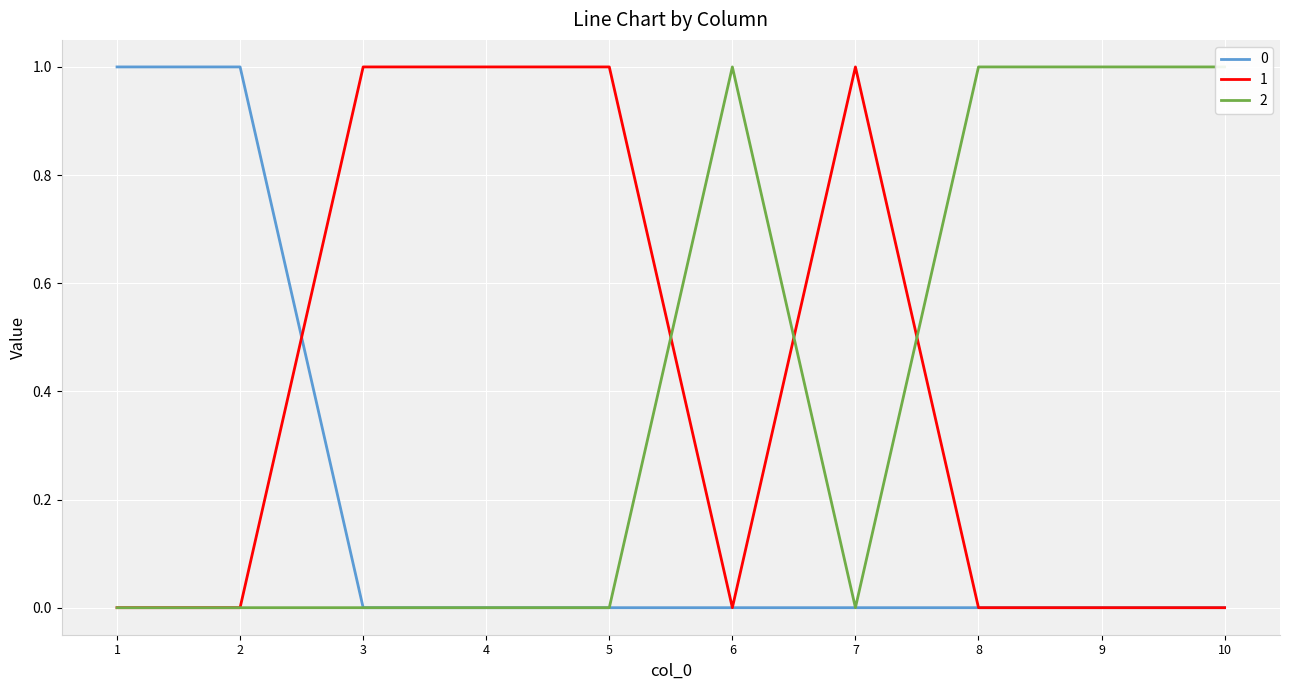

Reading left to right, extract all data points from this chart.

0: 1=1	2=1	3=0	4=0	5=0	6=0	7=0	8=0	9=0	10=0
1: 1=0	2=0	3=1	4=1	5=1	6=0	7=1	8=0	9=0	10=0
2: 1=0	2=0	3=0	4=0	5=0	6=1	7=0	8=1	9=1	10=1